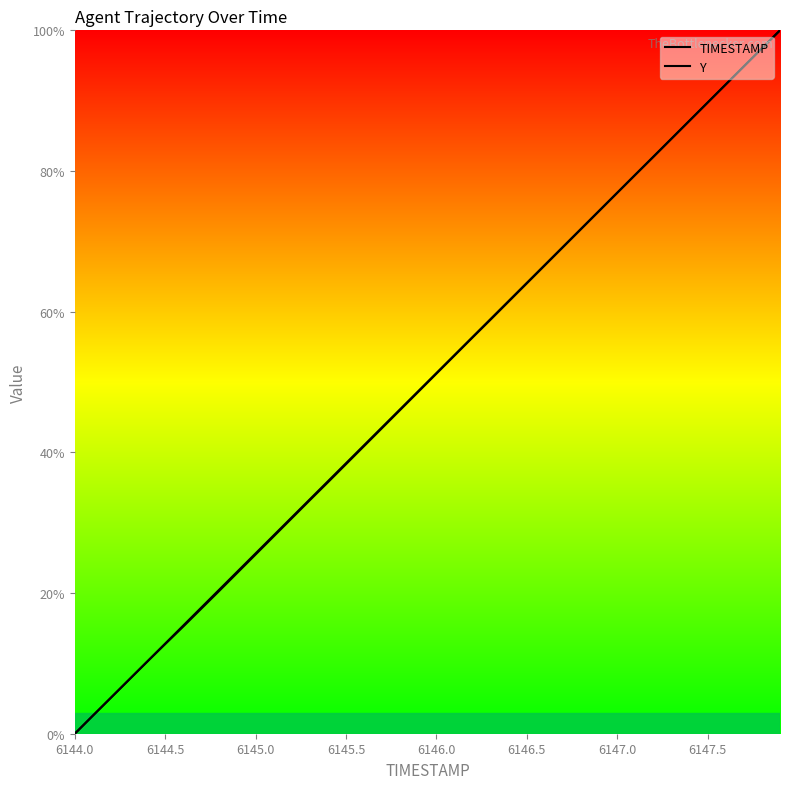

What is the value of the Y point at the 33rd from the left?

82.0